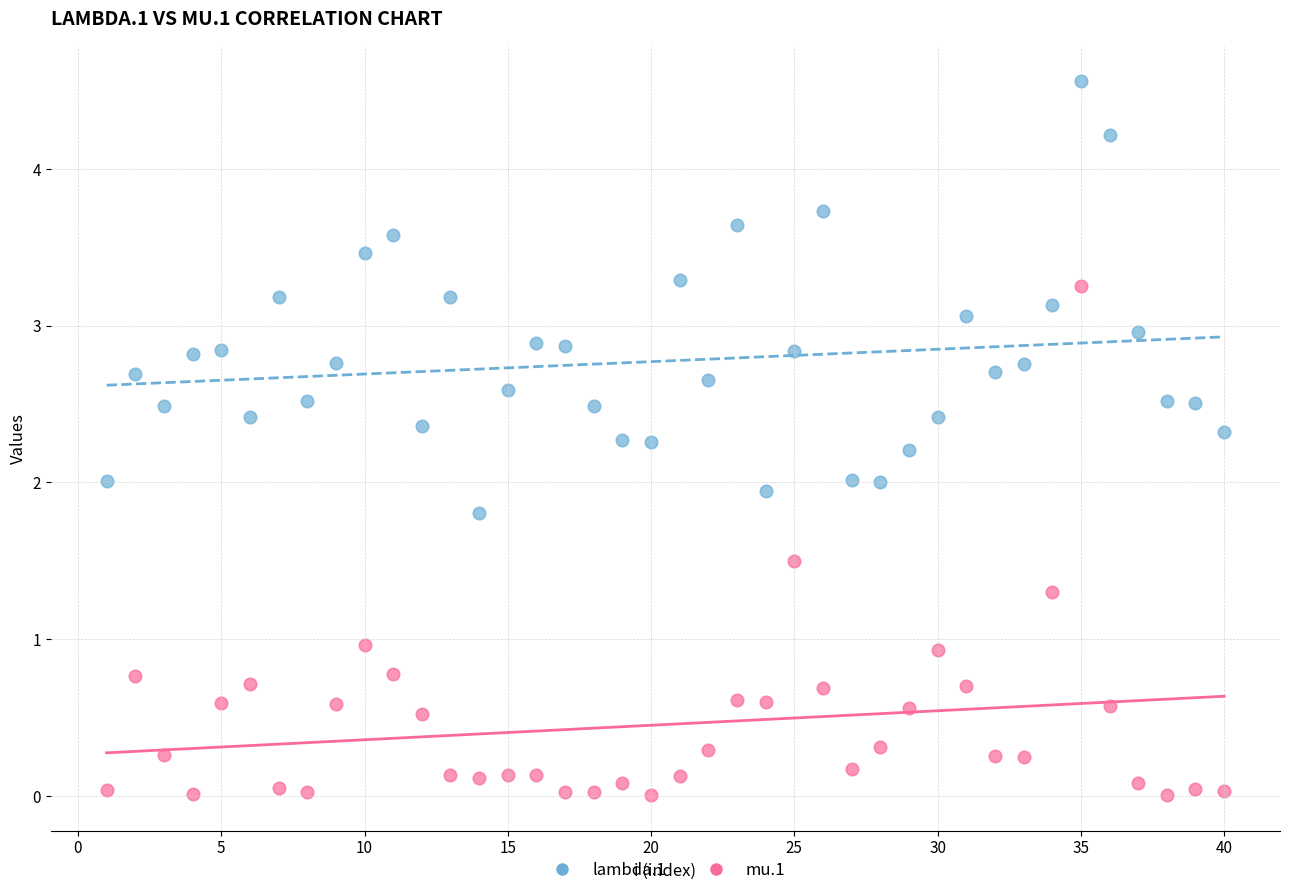

What is the X range (max minus min) for the scatter plot?

39.0